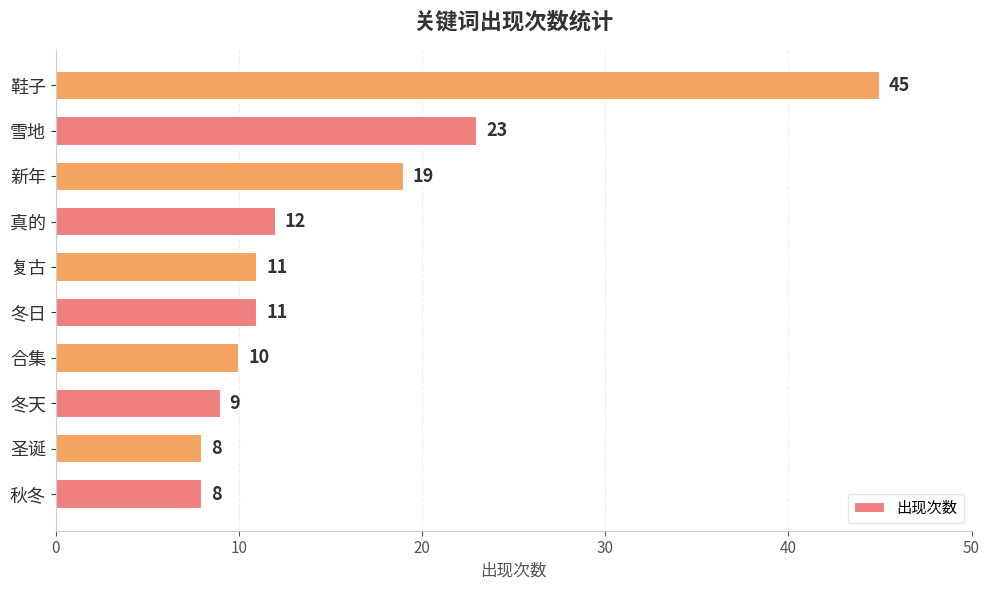

What is the minimum value shown in the chart?

8